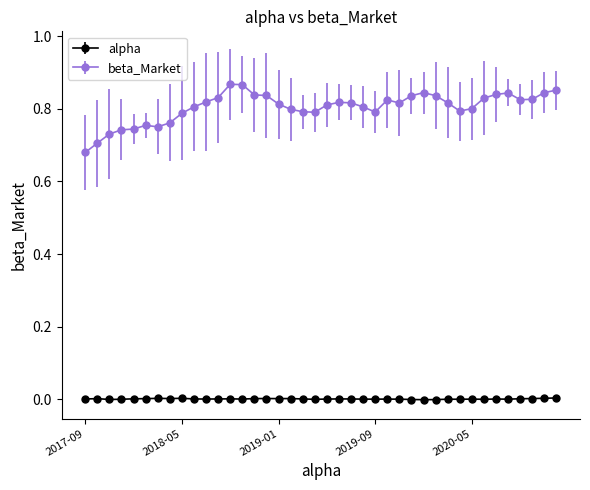

What are all the series names shown in the legend?

alpha, beta_Market